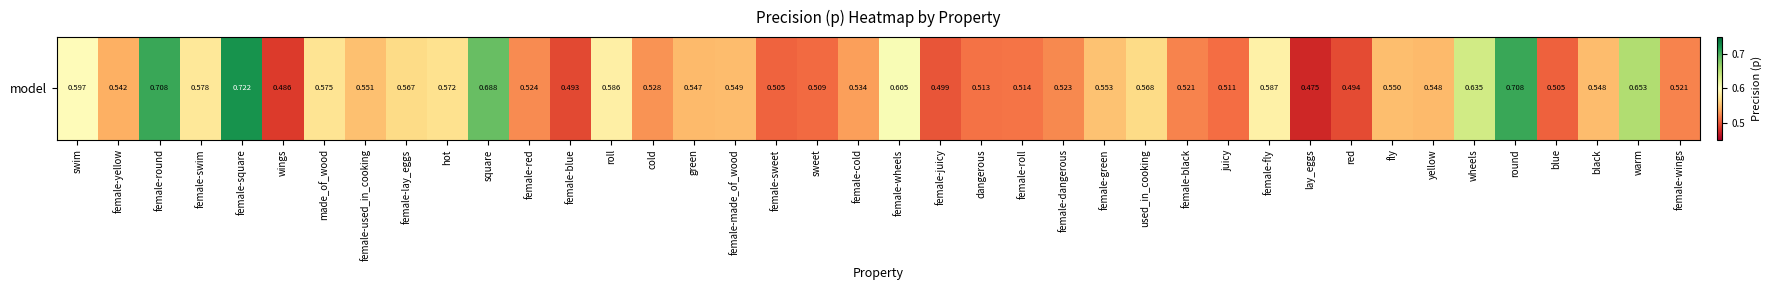

Reading left to right, transcribe all the data shown in this chart.

0.6	0.5	0.7	0.6	0.7	0.5	0.6	0.6	0.6	0.6	0.7	0.5	0.5	0.6	0.5	0.5	0.5	0.5	0.5	0.5	0.6	0.5	0.5	0.5	0.5	0.6	0.6	0.5	0.5	0.6	0.5	0.5	0.5	0.5	0.6	0.7	0.5	0.5	0.7	0.5